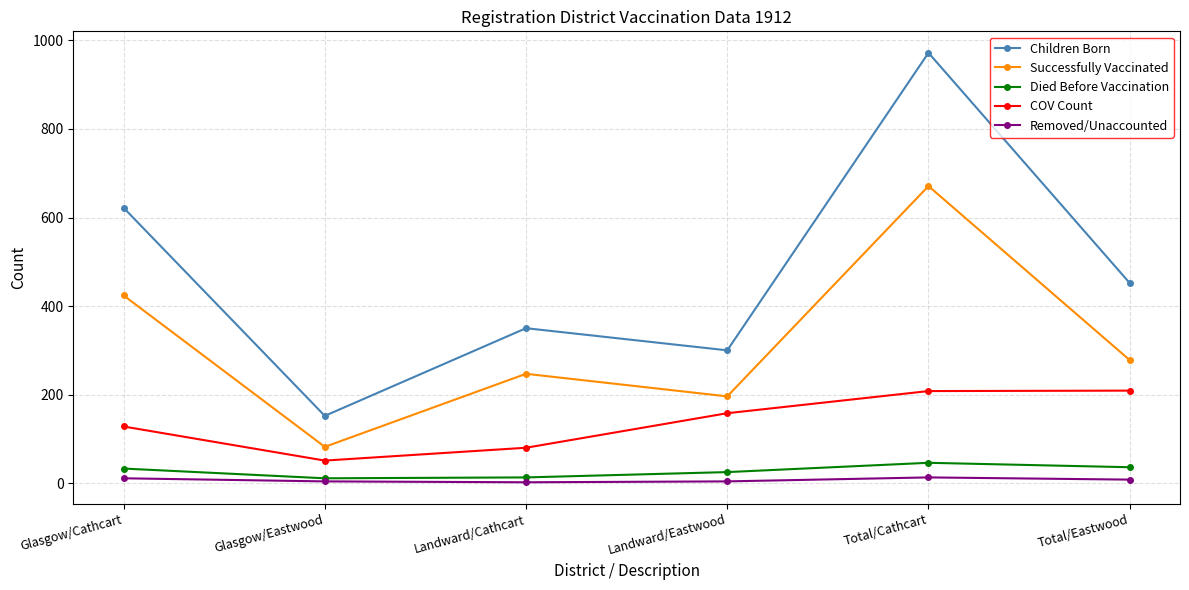

At which category is the sum across all series the highest?

Total/Cathcart